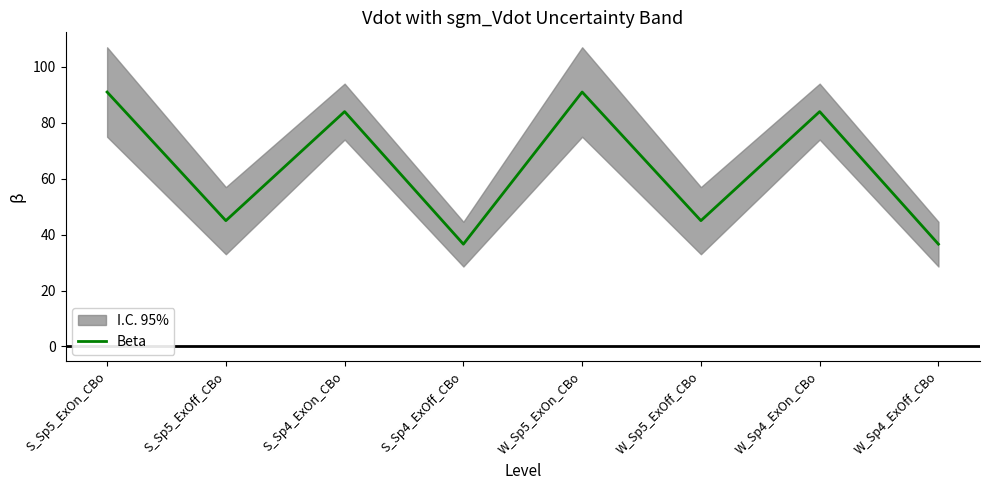

What is the label of the 8th point from the right?

S_Sp5_ExOn_CBo